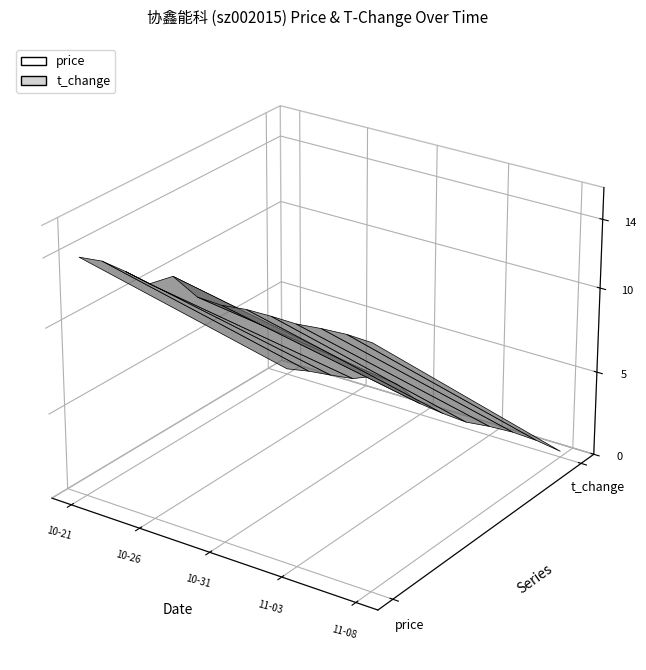

Reading left to right, extract all data points from this chart.

price: 13.9	14.1	13.9	13.6	14.4	13.6	13.6	13.7	13.8	13.8	13.9	14.0	13.9
t_change: 0.3	0.6	0.8	1.0	1.6	1.4	0.7	0.5	0.4	0.6	0.6	0.6	0.3